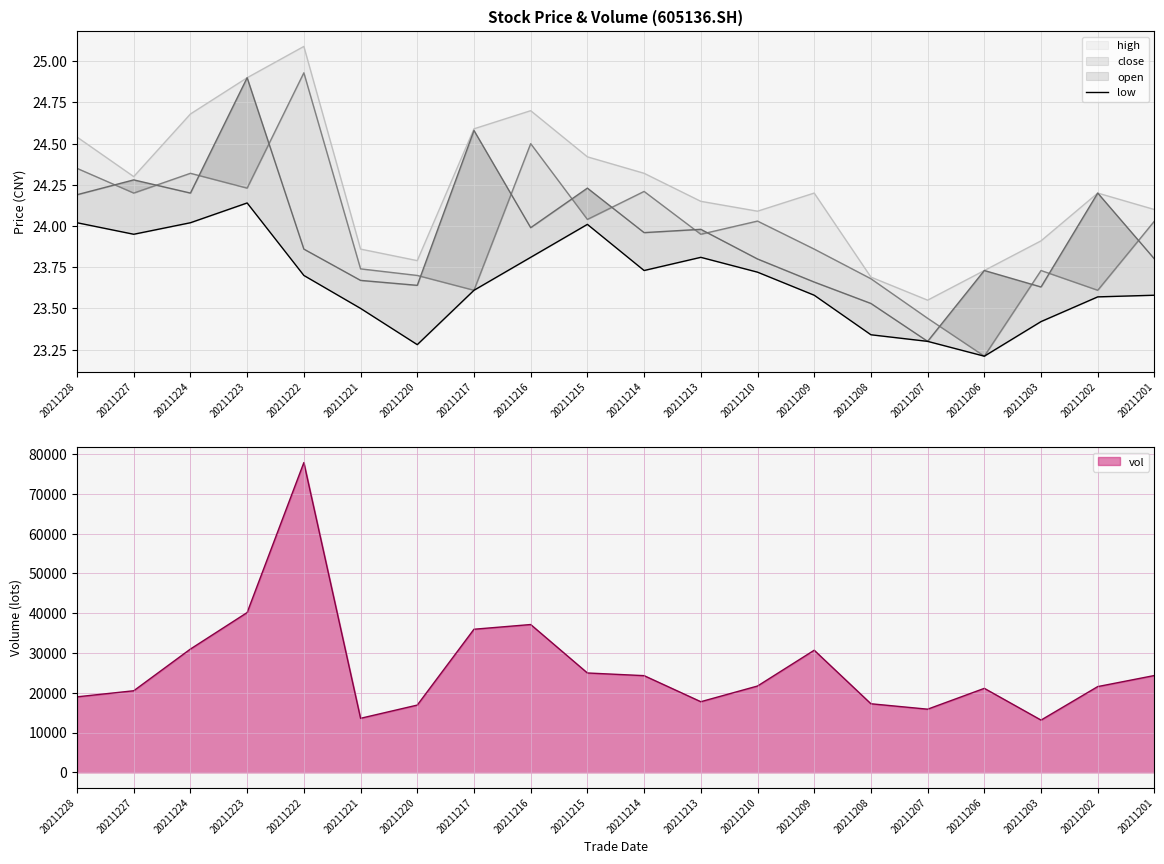

At which label is the value closest to 23?

20211206